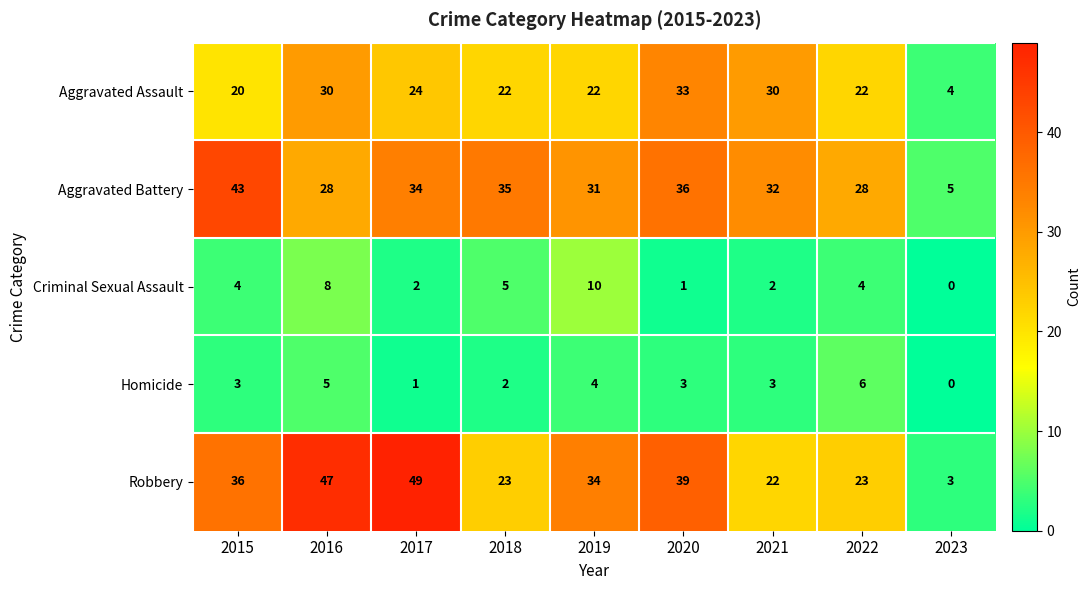

Rank the series at 2021 from highest to lowest value.

Aggravated Battery, Aggravated Assault, Robbery, Homicide, Criminal Sexual Assault